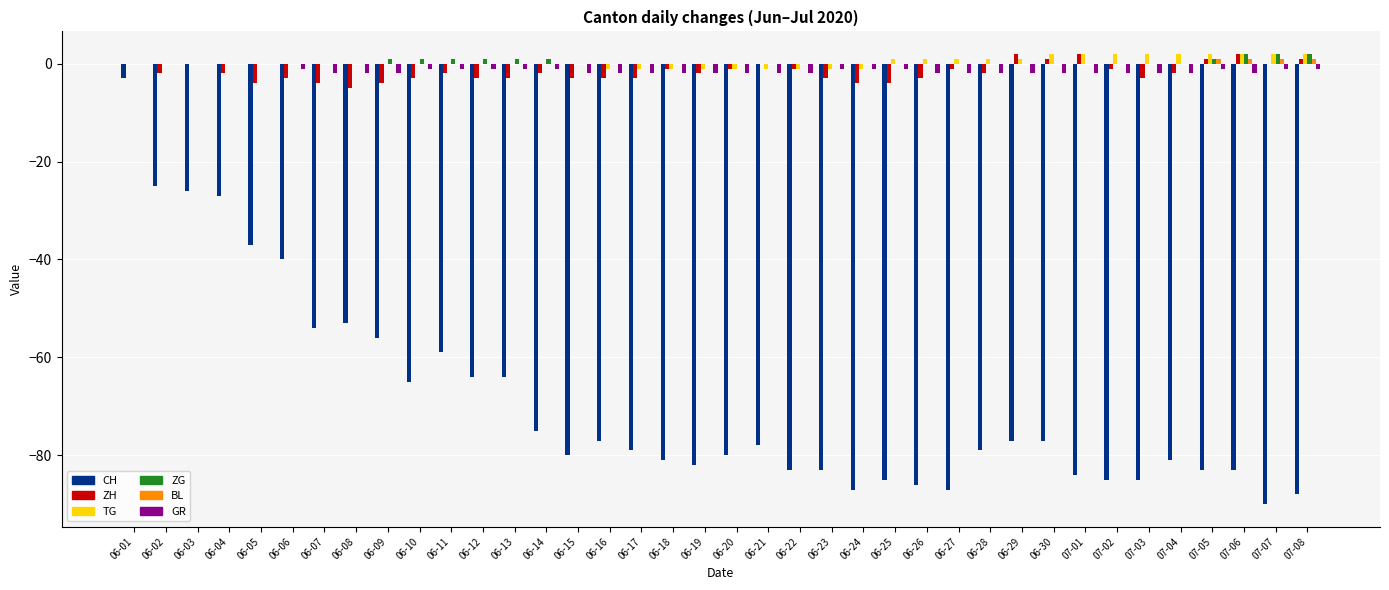

At which category is the sum across all series the highest?

06-01